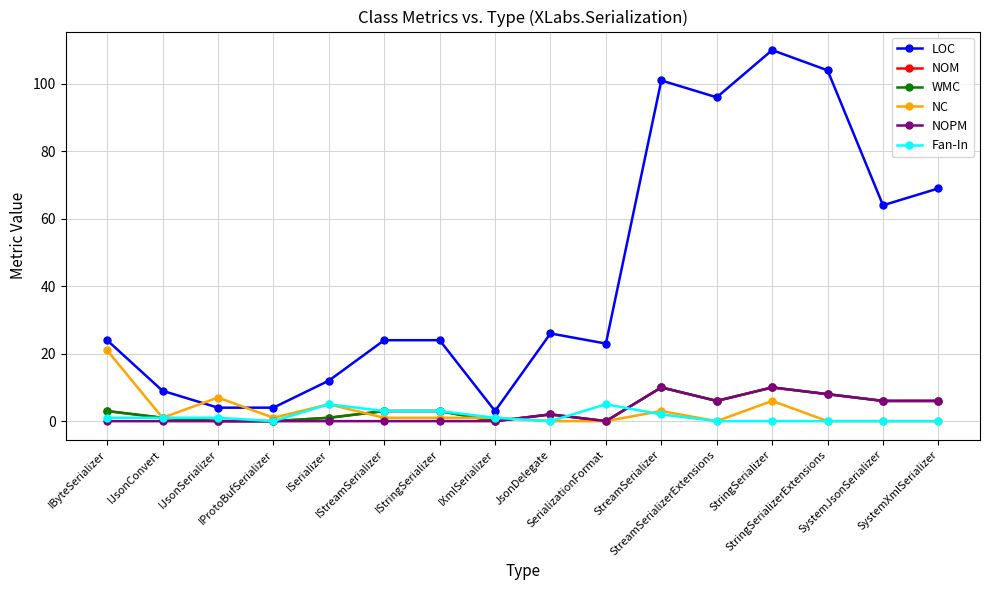

Count the NOM values in the range 1 to 6.

9